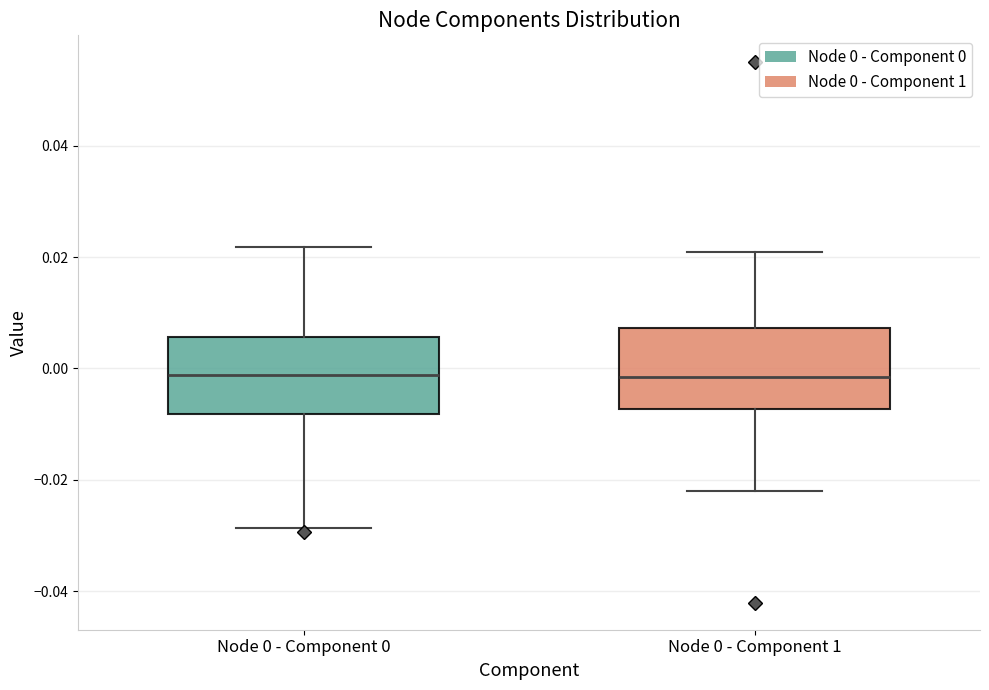

Reading left to right, read every box against the y-axis: the position of its median line, the range the box covers, and the ends of its whiskers. The values are not printed on the chart, so give them approximately, as read against the axis.

Node 0 - Component 0: median -0.002, box -0.008 to 0.006, whiskers -0.028 to 0.022
Node 0 - Component 1: median -0.002, box -0.008 to 0.008, whiskers -0.022 to 0.020